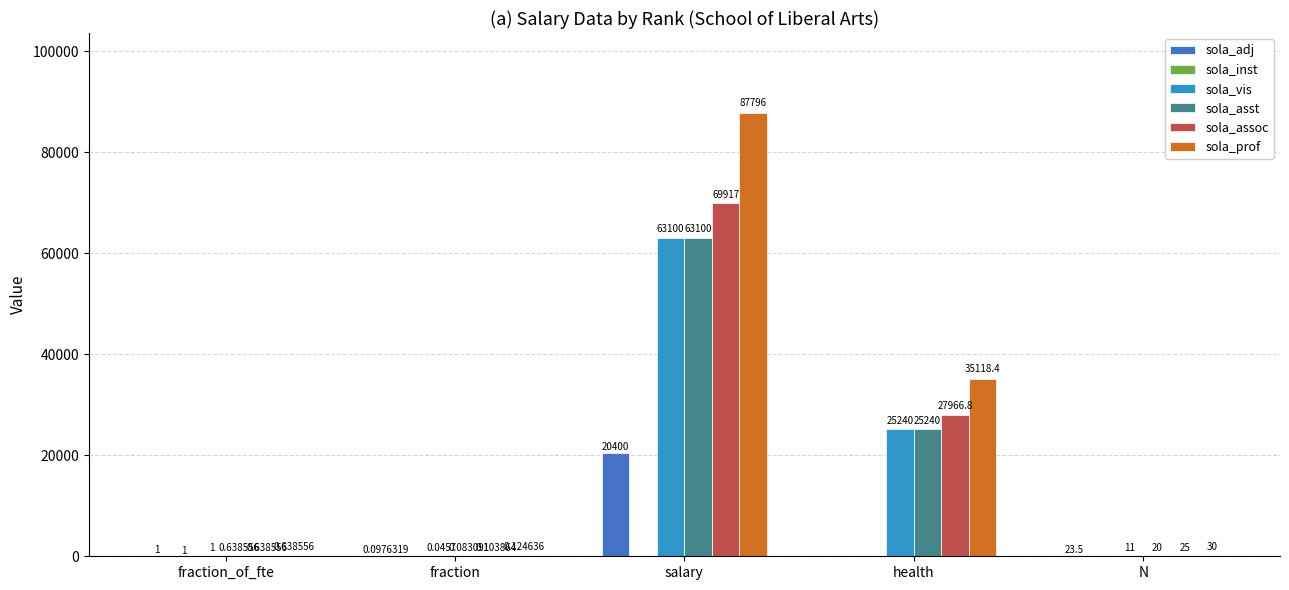

Which series has the largest total across all categories?

sola_prof